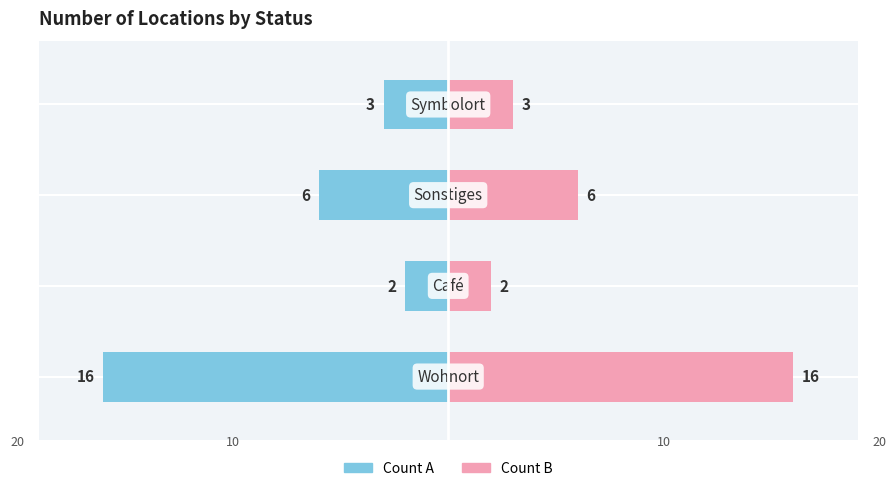

What is the sum of all Count (right) values?

27